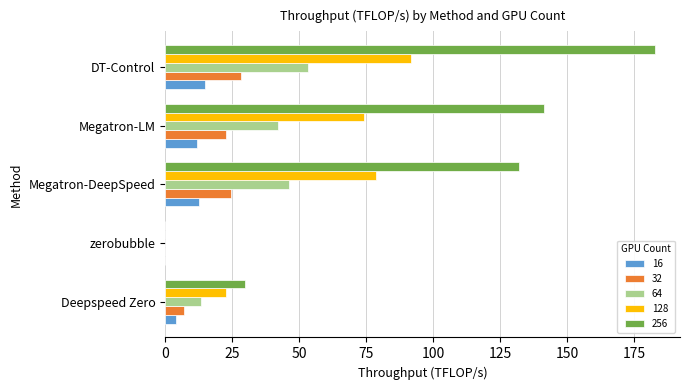

What are all the series names shown in the legend?

16, 32, 64, 128, 256